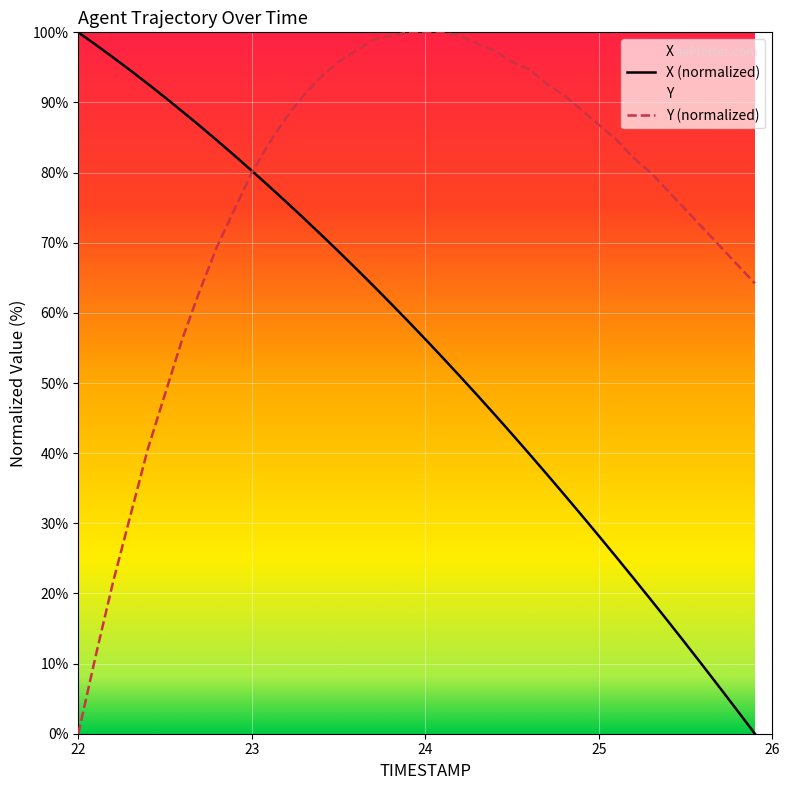

What is the sum of all Y values?

3061.6